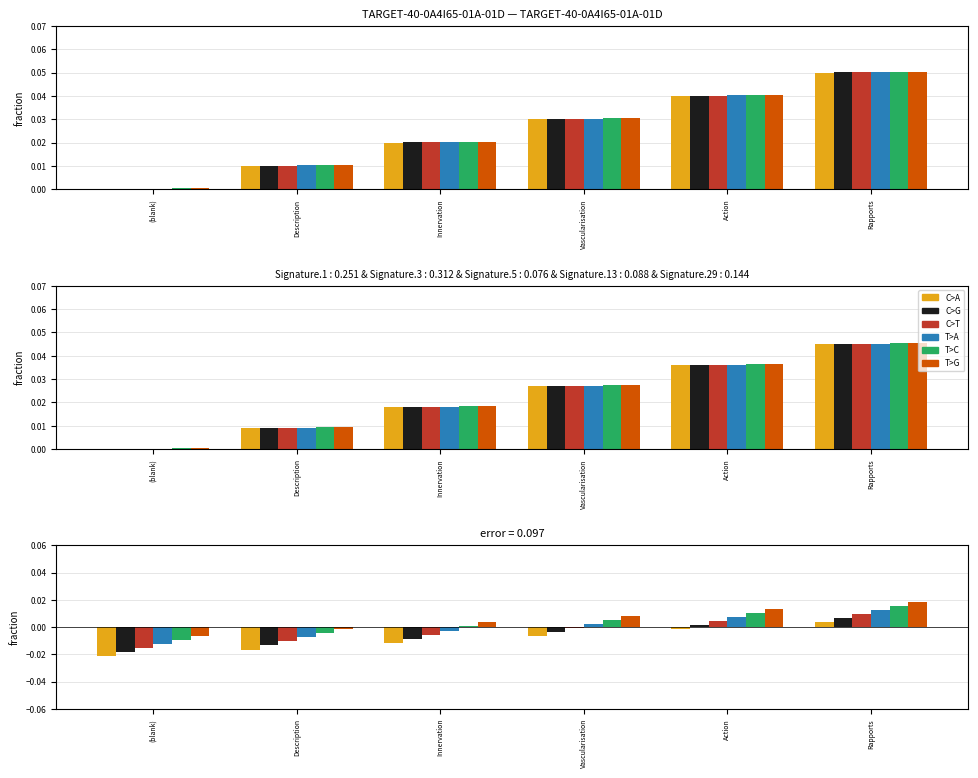

Between Description and Action, which is larger?

Action